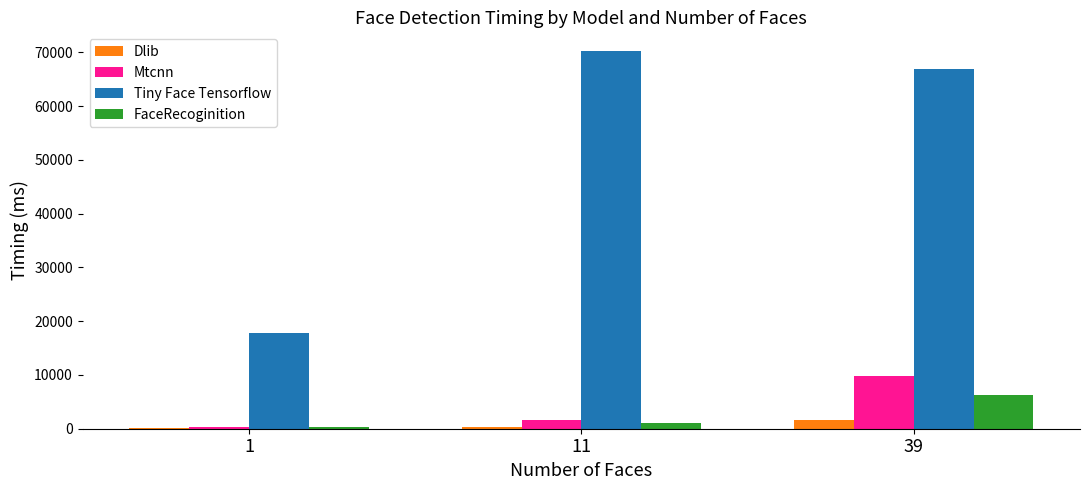

Between 1 and 39, which series saw the biggest shift?

Tiny Face Tensorflow